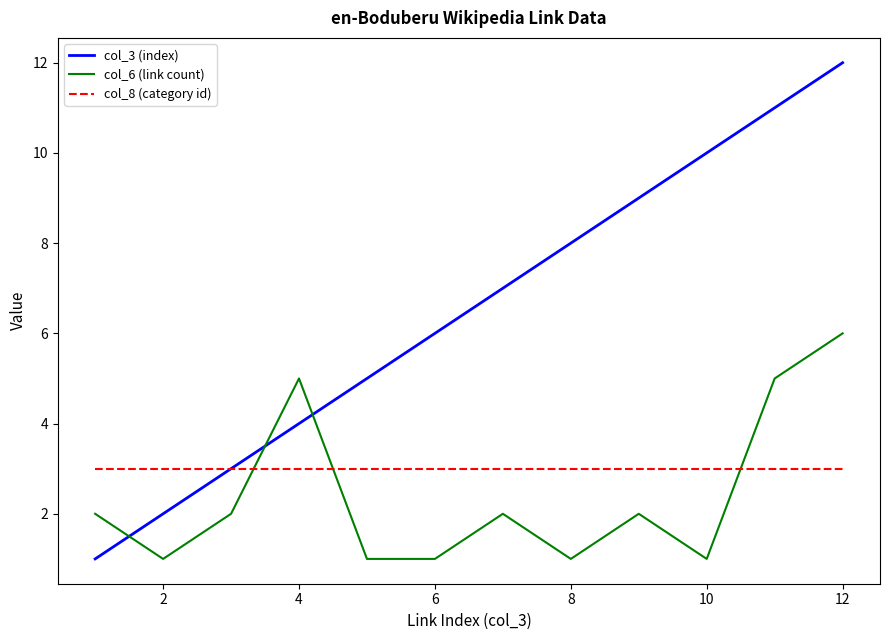

Reading right to left, list all the values displayed in this chart.

col_3 (index): 12	11	10	9	8	7	6	5	4	3	2	1
col_6 (link count): 6	5	1	2	1	2	1	1	5	2	1	2
col_8 (category id): 3	3	3	3	3	3	3	3	3	3	3	3